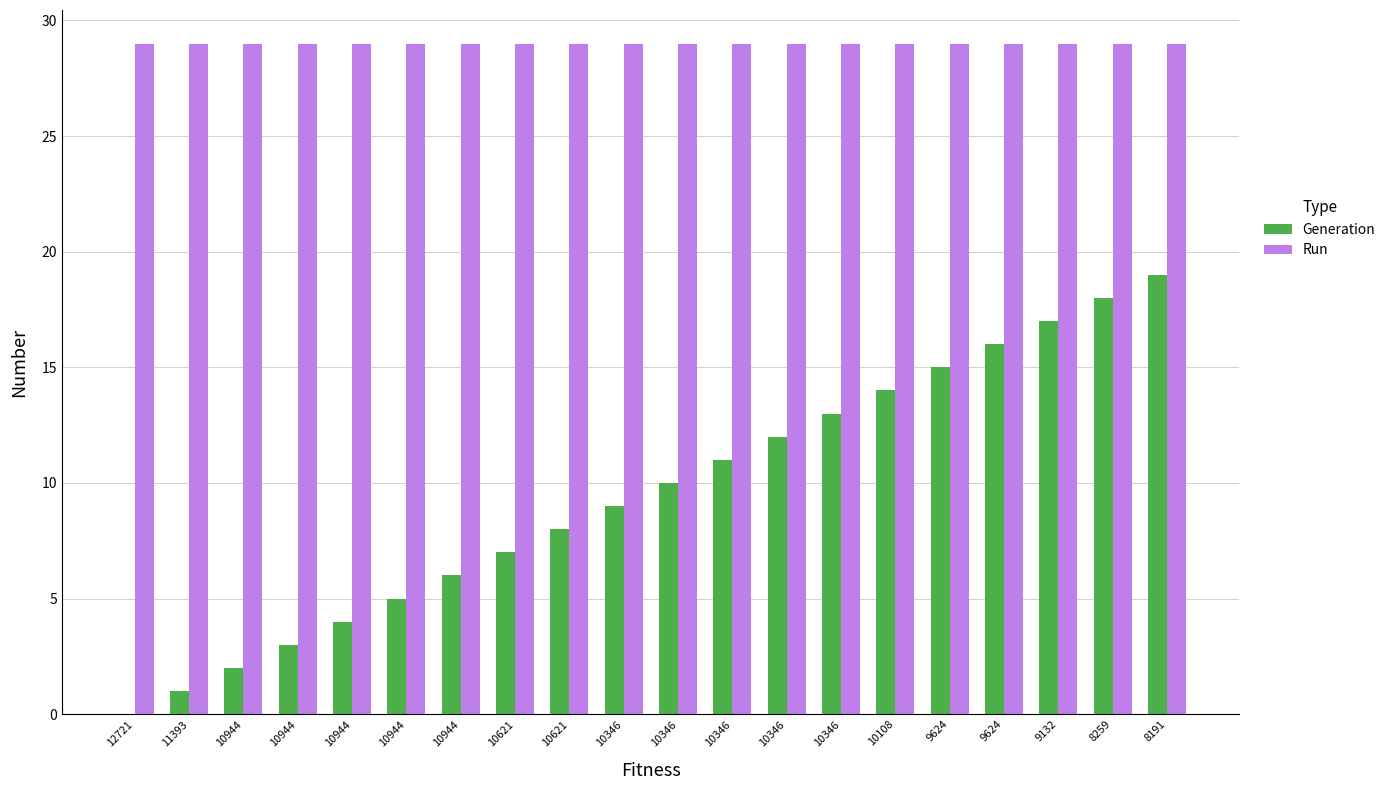

Which series has the largest range (max minus min)?

Generation